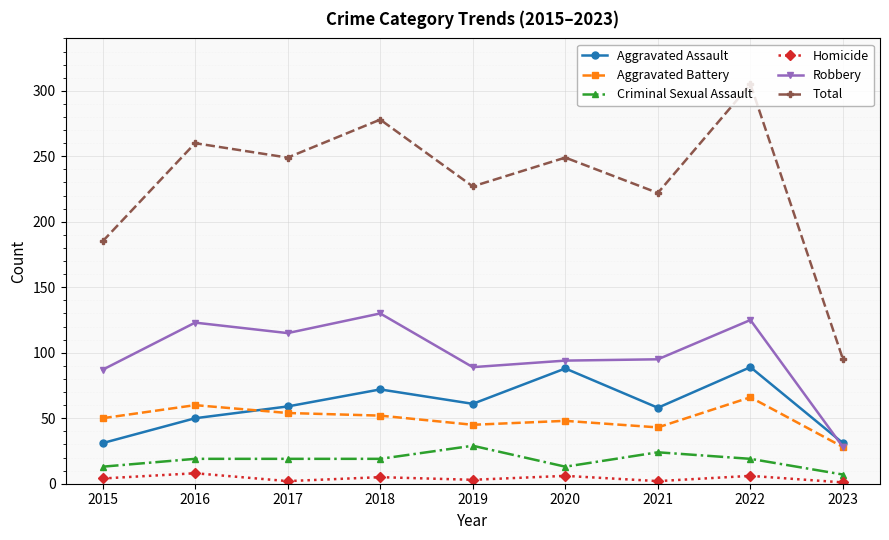

What is the spread (max minus min) of values at 2019?

224